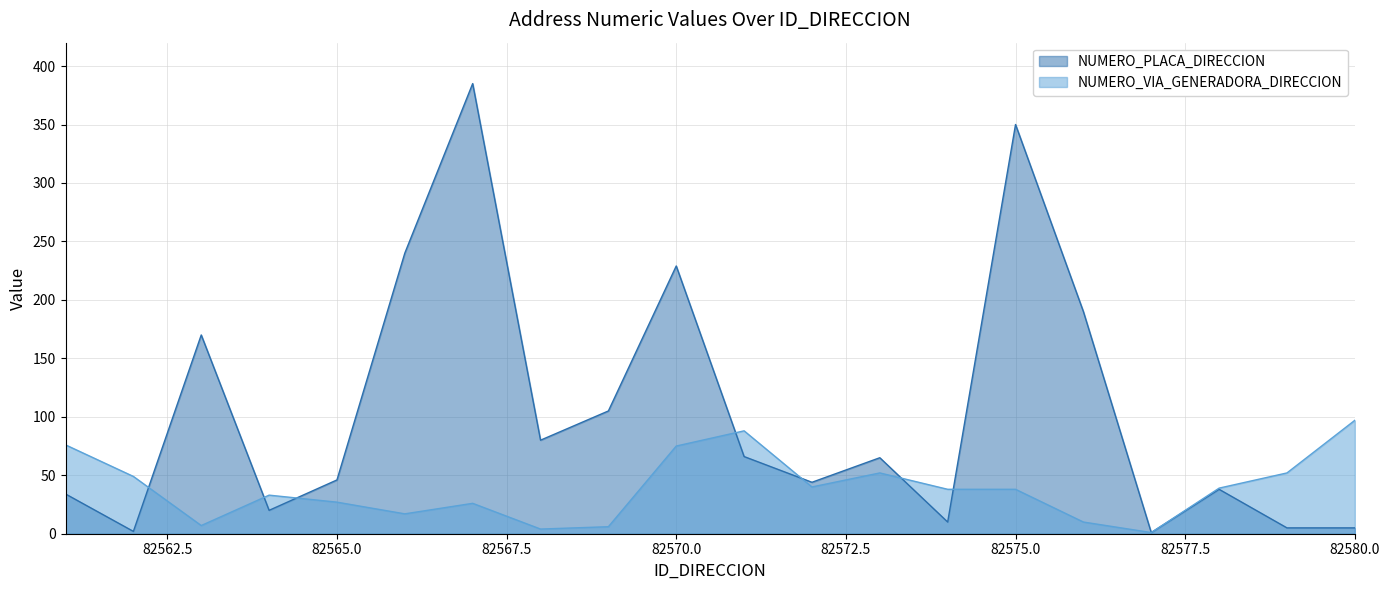

How many intersections are there between NUMERO_PLACA_DIRECCION and NUMERO_VIA_GENERADORA_DIRECCION?

7